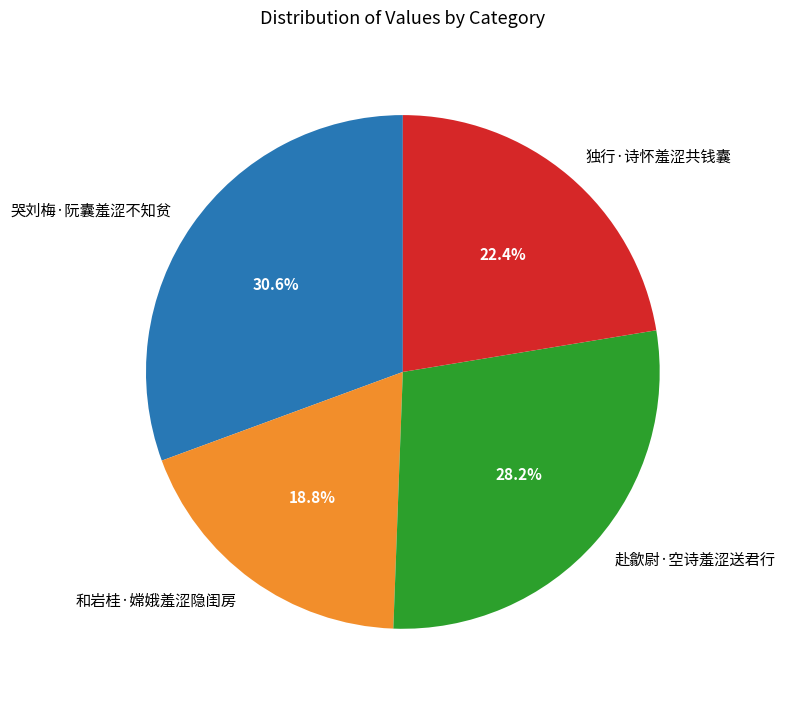

Which slice is the largest?

哭刘梅·阮囊羞涩不知贫